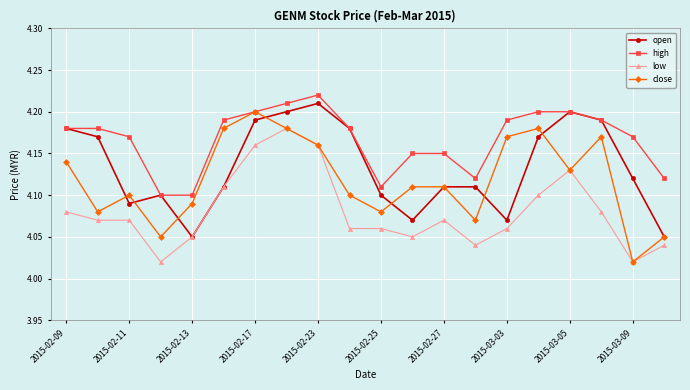

At how many categories does at least one series exceed 4?

20